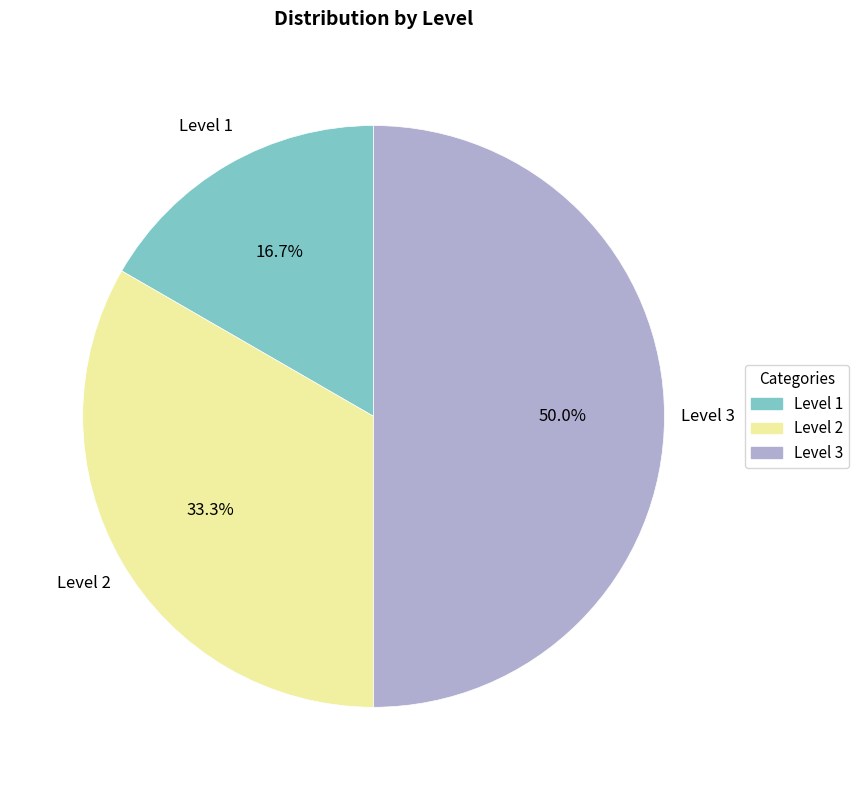

Do Level 1 and Level 3 together represent more than half of the pie?

Yes